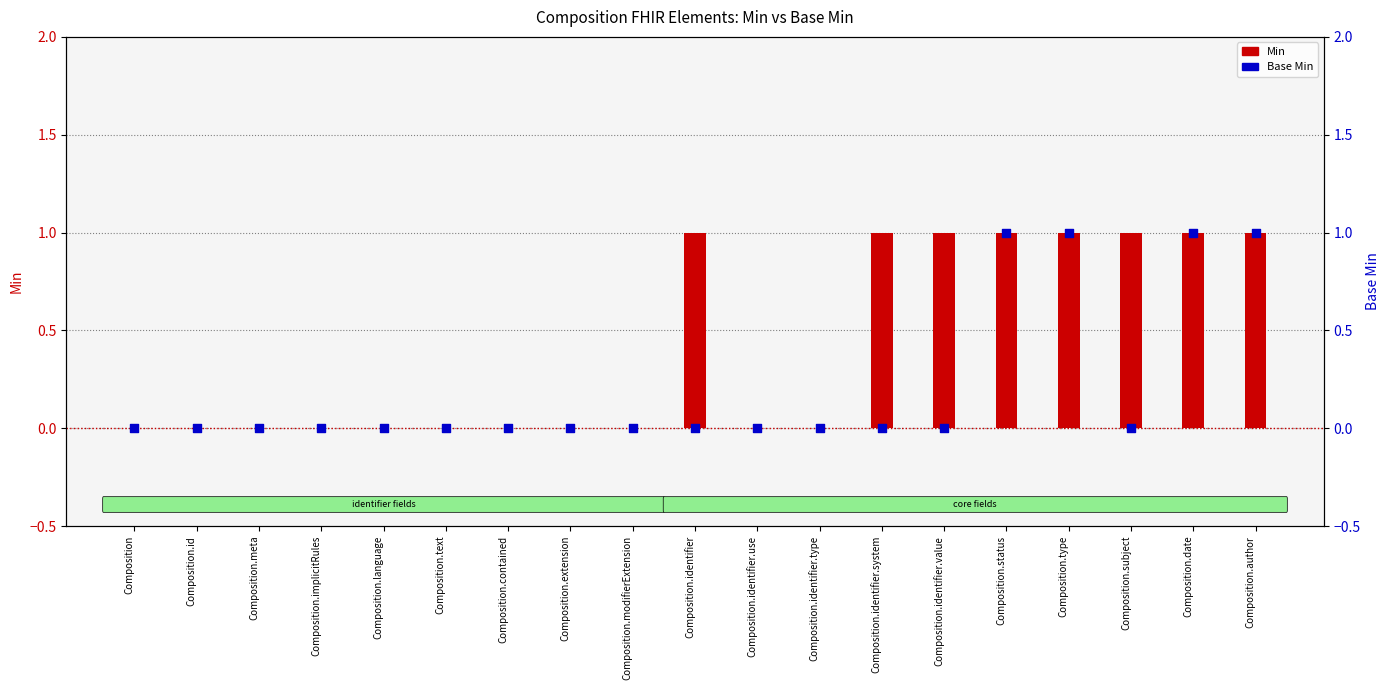

At which category is the sum across all series the highest?

Composition.status